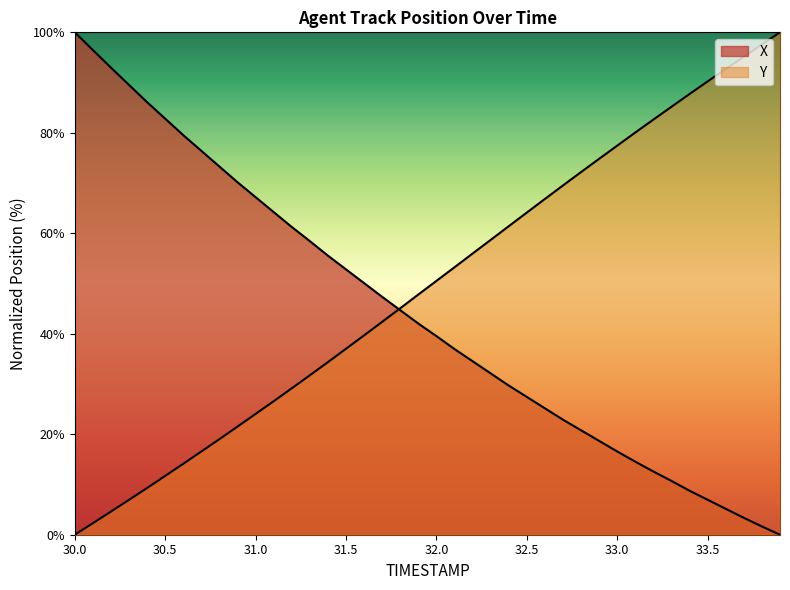

Which category has the lowest value across all series?

33.9